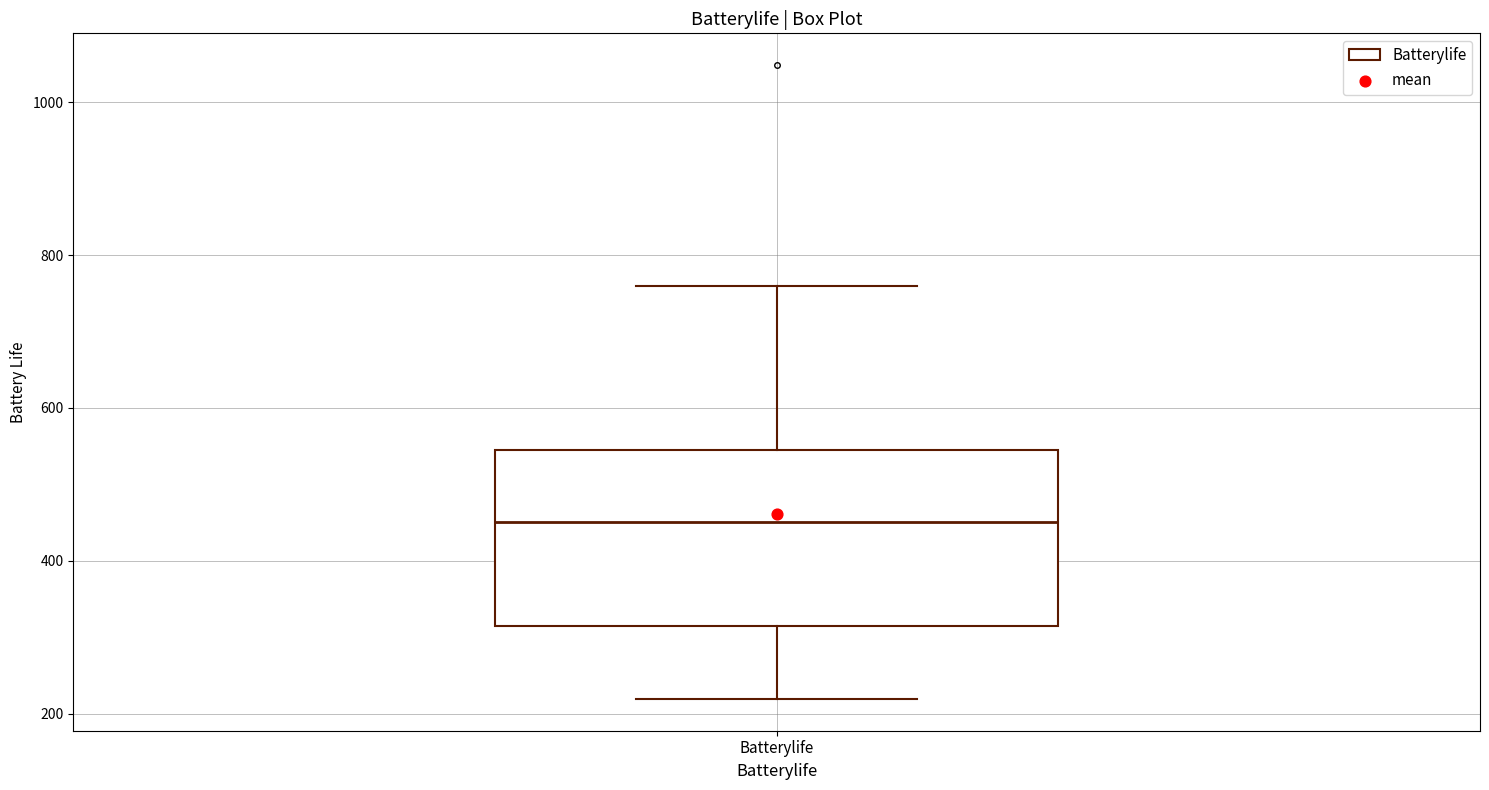

Transcribe this box plot: give where the median line is, the range the box spans, and where the two whiskers end, as read against the y-axis. The values are not printed on the chart, so give them approximately, as read against the axis.

median 460, box 320 to 540, whiskers 220 to 760